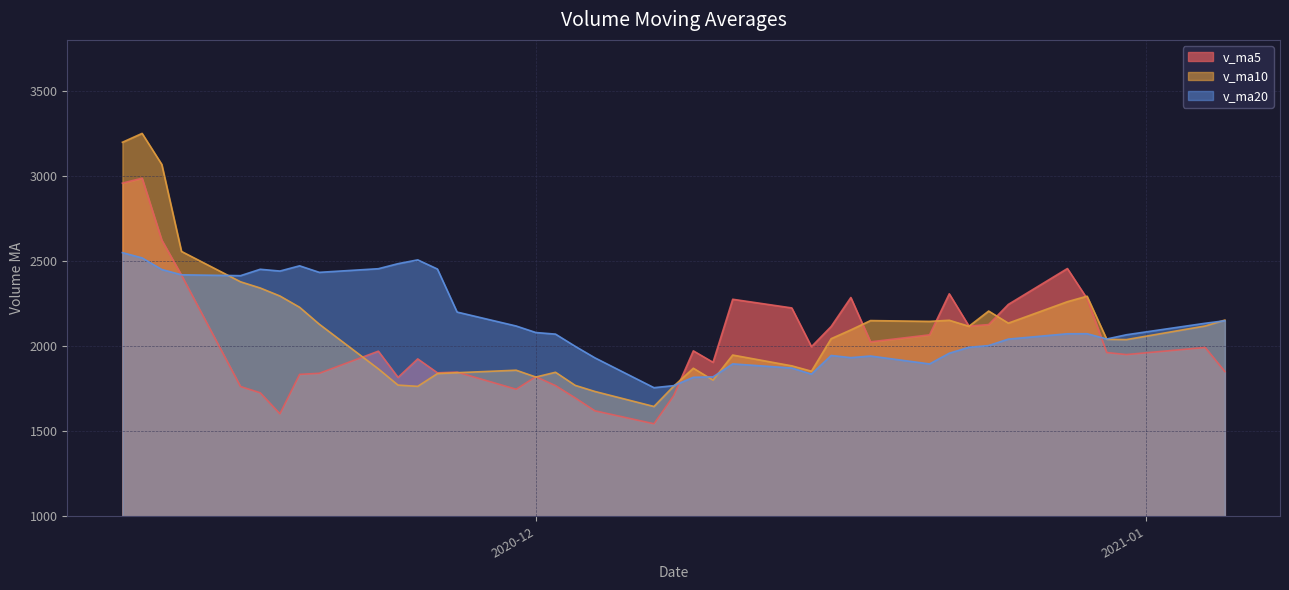

Which series has the largest range (max minus min)?

v_ma10